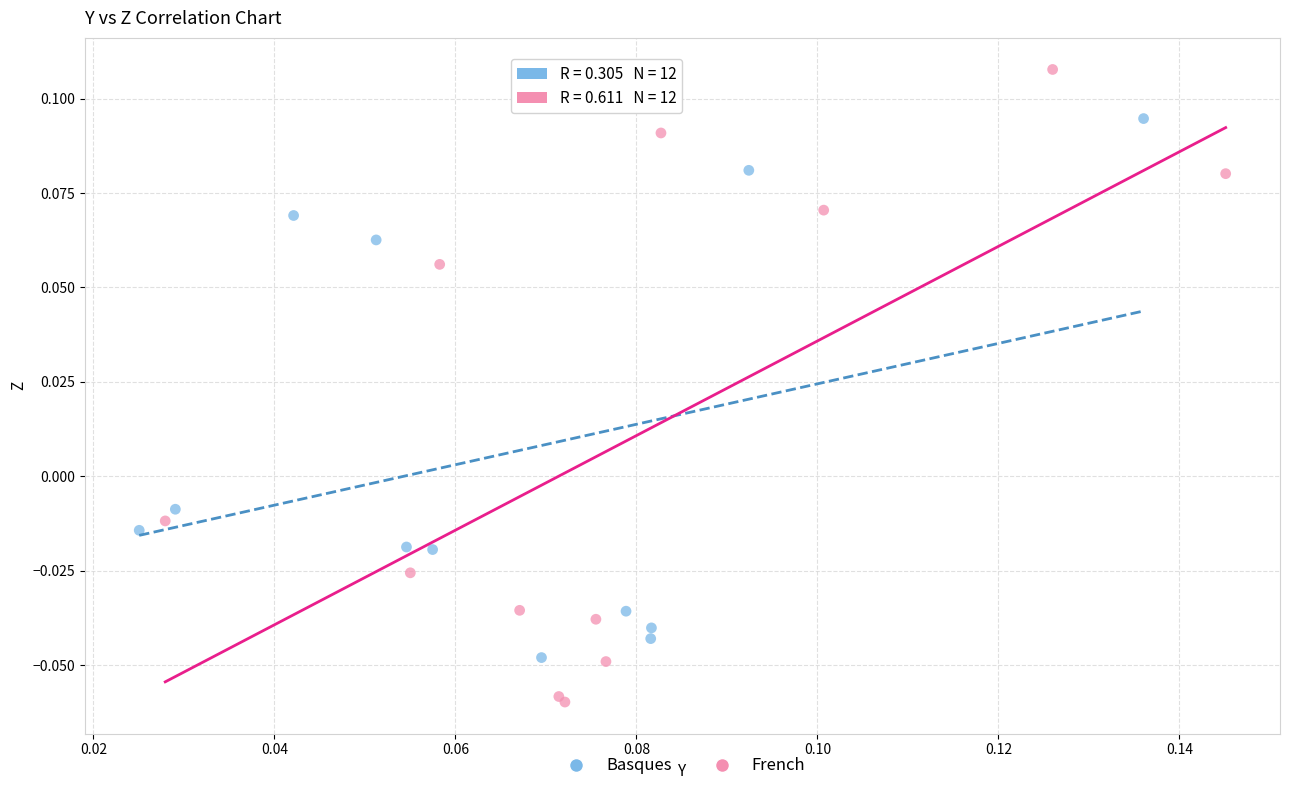

Which series has the widest spread of Y values?

French